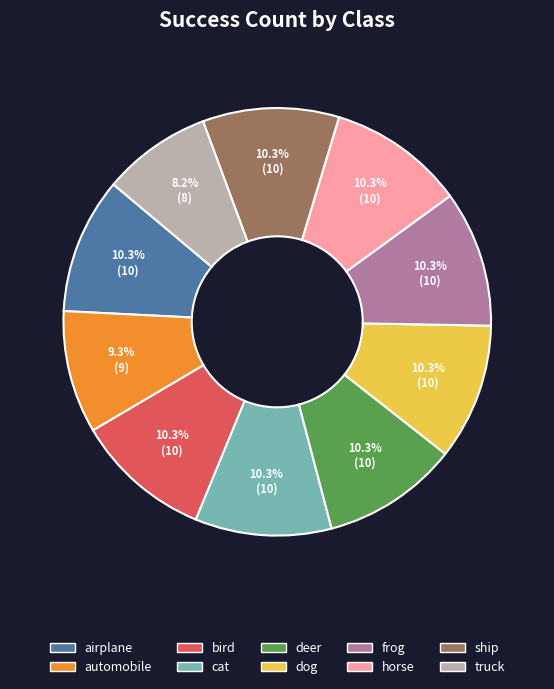

Which slice is the smallest?

truck